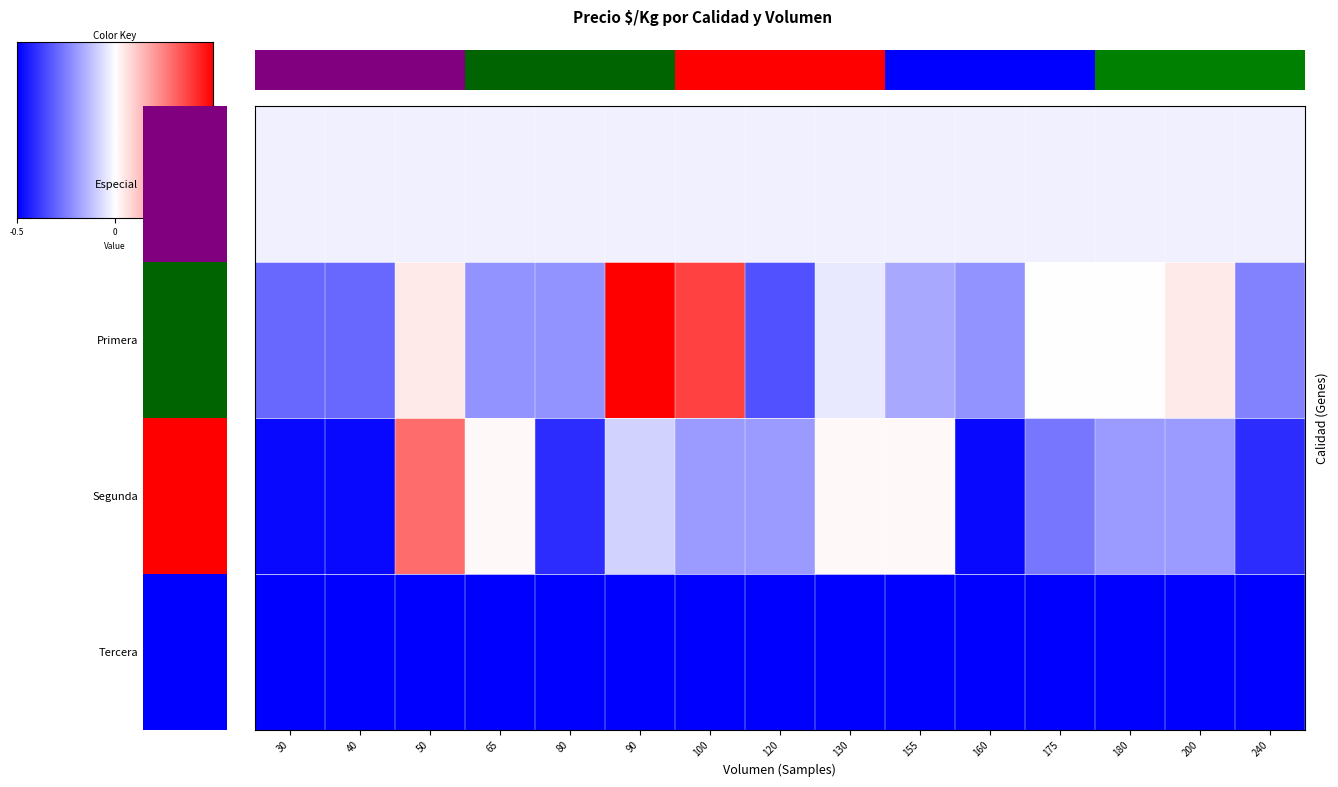

How many categories are shown in the chart?

15